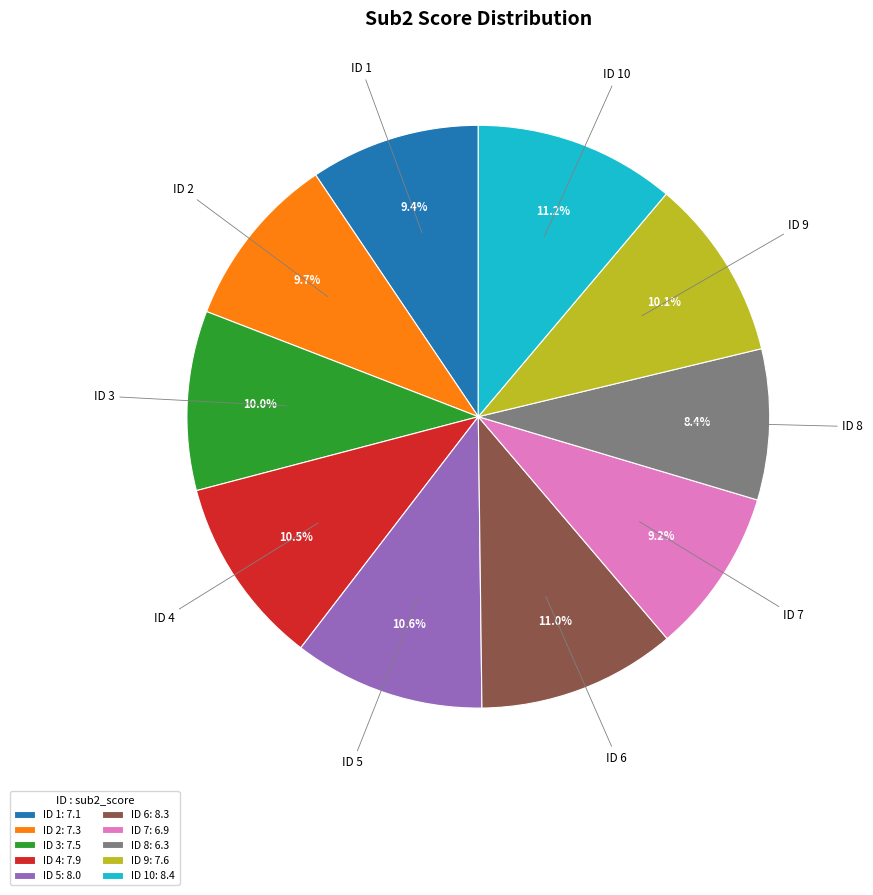

Is there any slice that represents more than half of the pie?

No